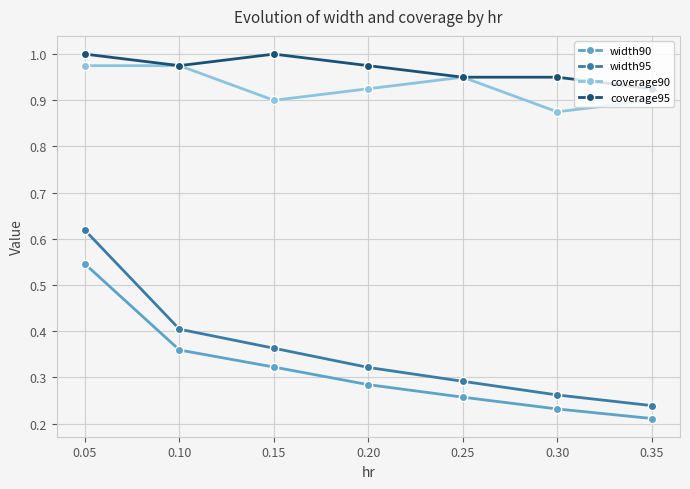

Which series has the largest total across all categories?

coverage95